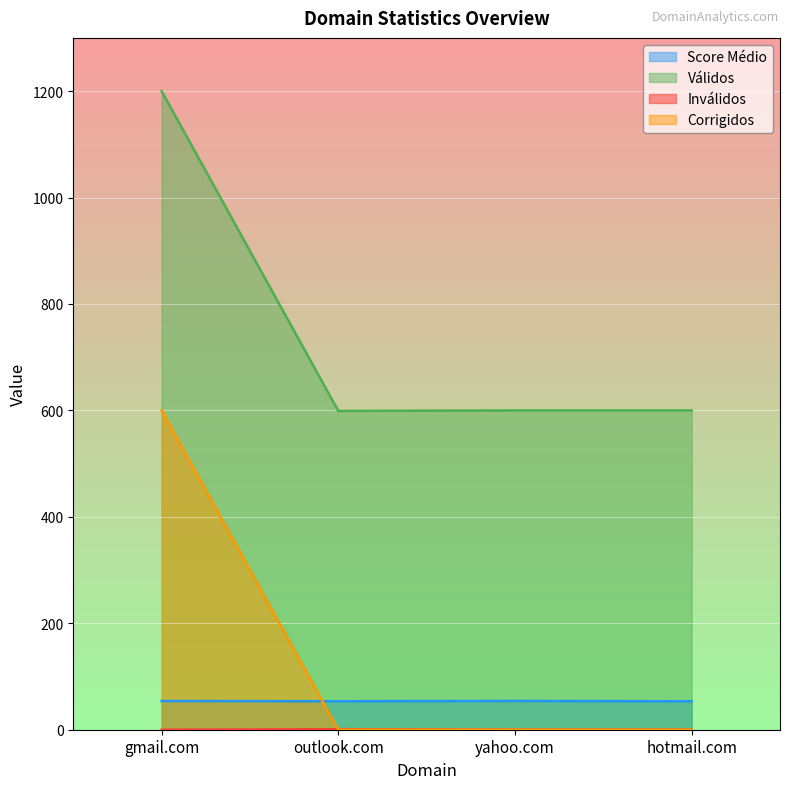

Which series changed the most between gmail.com and hotmail.com?

Válidos